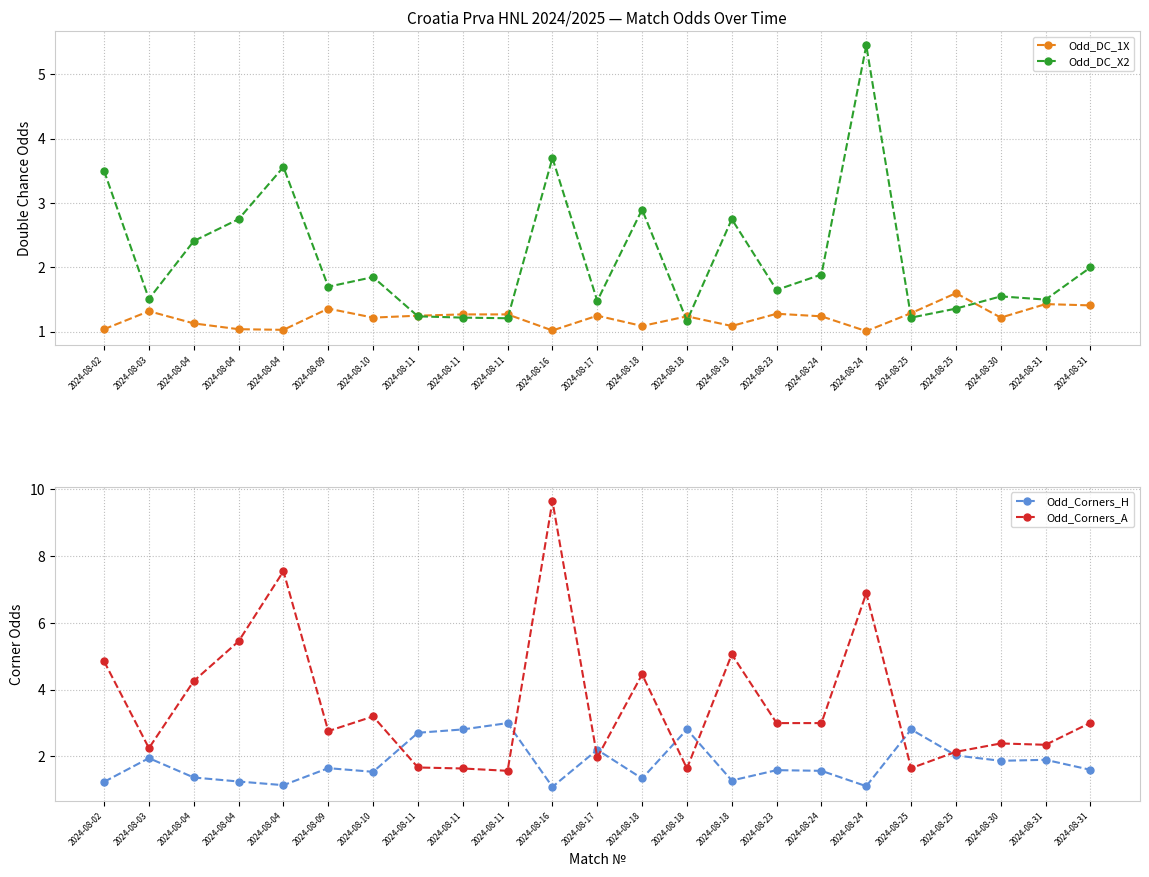

Where do Odd_DC_X2 and Odd_Corners_H first cross each other?

2024-08-02 and 2024-08-03